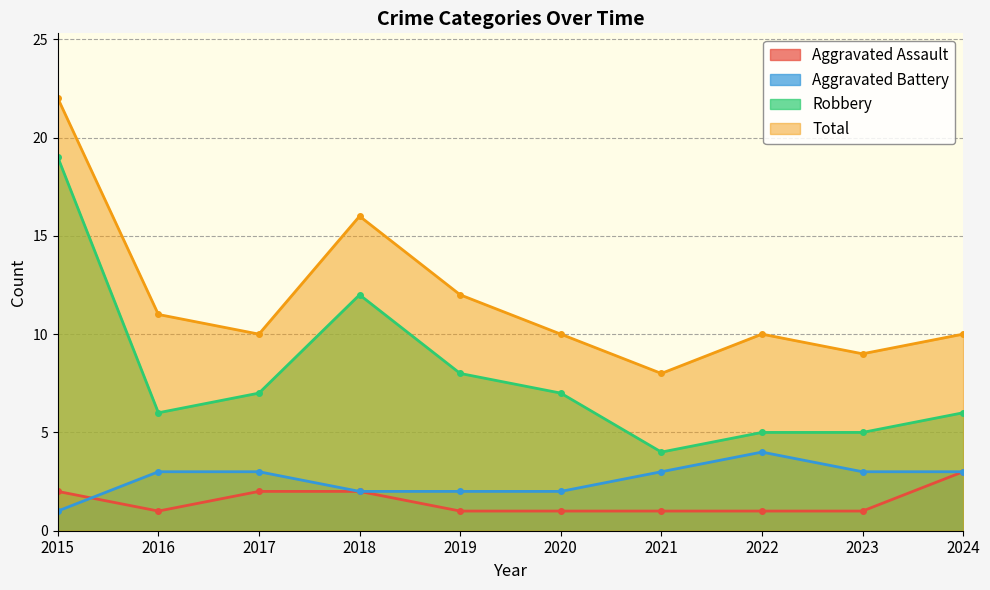

What is the value of the Total point at the 3rd from the left?

10